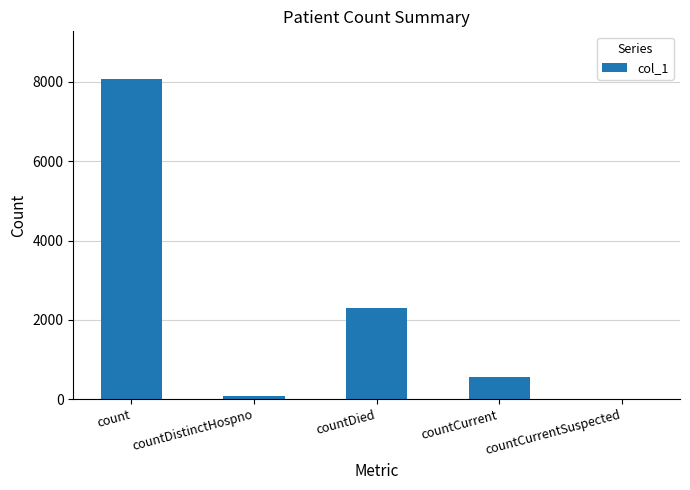

The chart shows a value of -2877 at countCurrentSuspected. True or false?

False